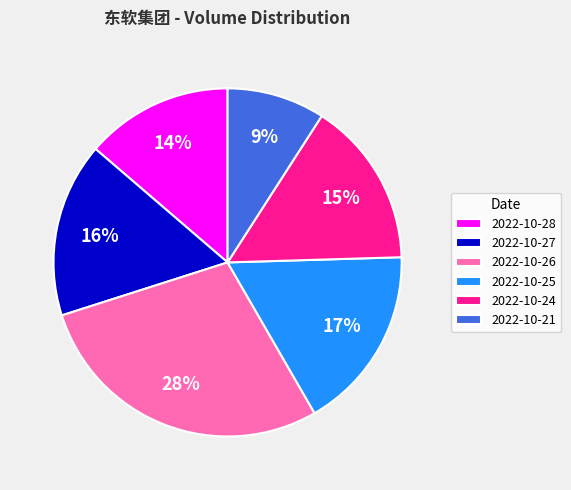

Do 2022-10-28 and 2022-10-21 together represent more than half of the pie?

No